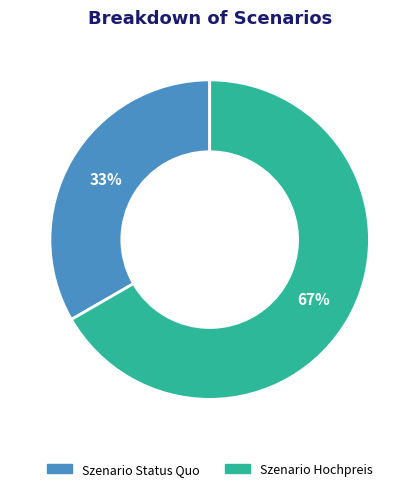

The Szenario Hochpreis slice represents 79% of the pie. True or false?

False